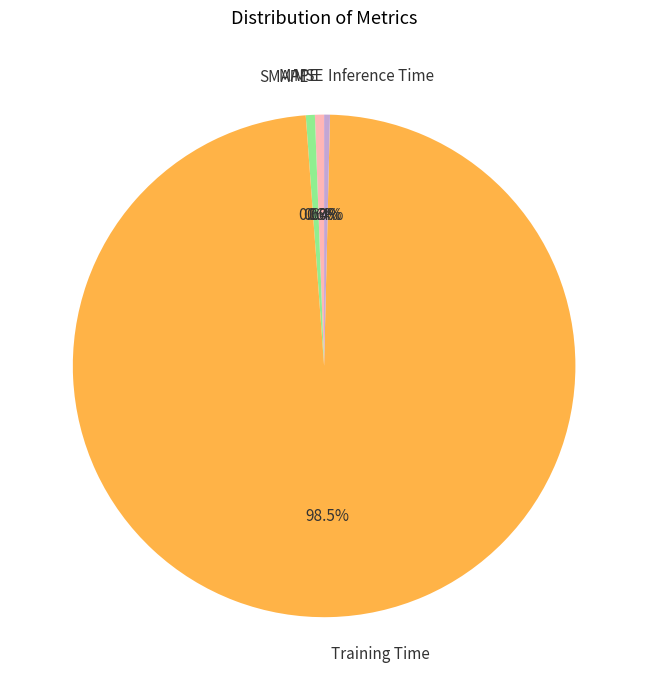

Which category has the smallest portion of the pie?

MSE